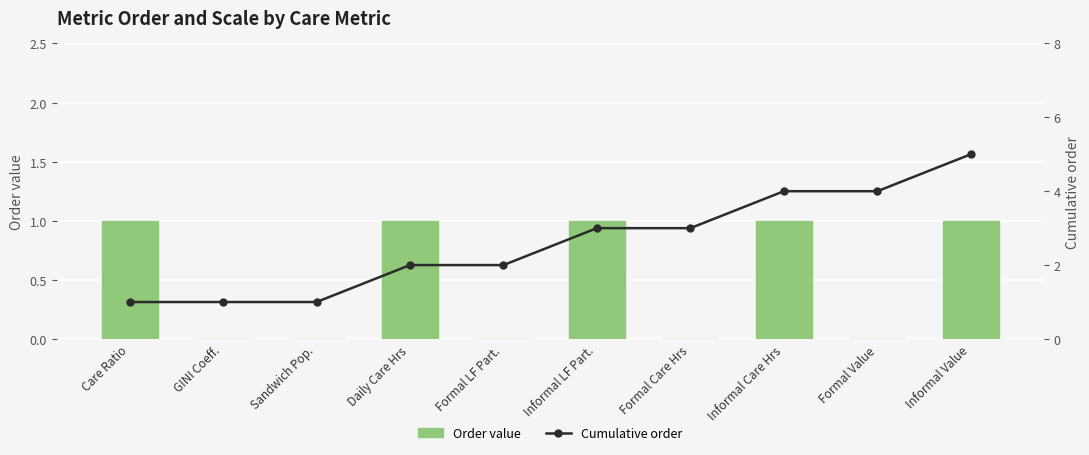

What is the sum of the Order value values at Formal LF Part. and Informal Value?

1